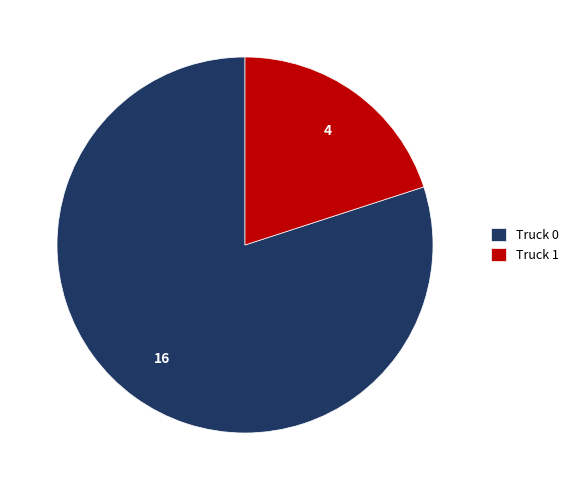

Which slice represents more than half of the pie?

Truck 0